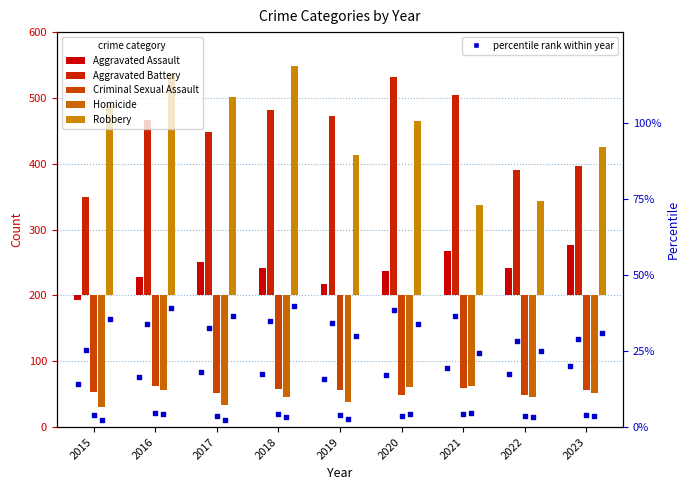

Which series reaches the maximum Y coordinate?

Robbery